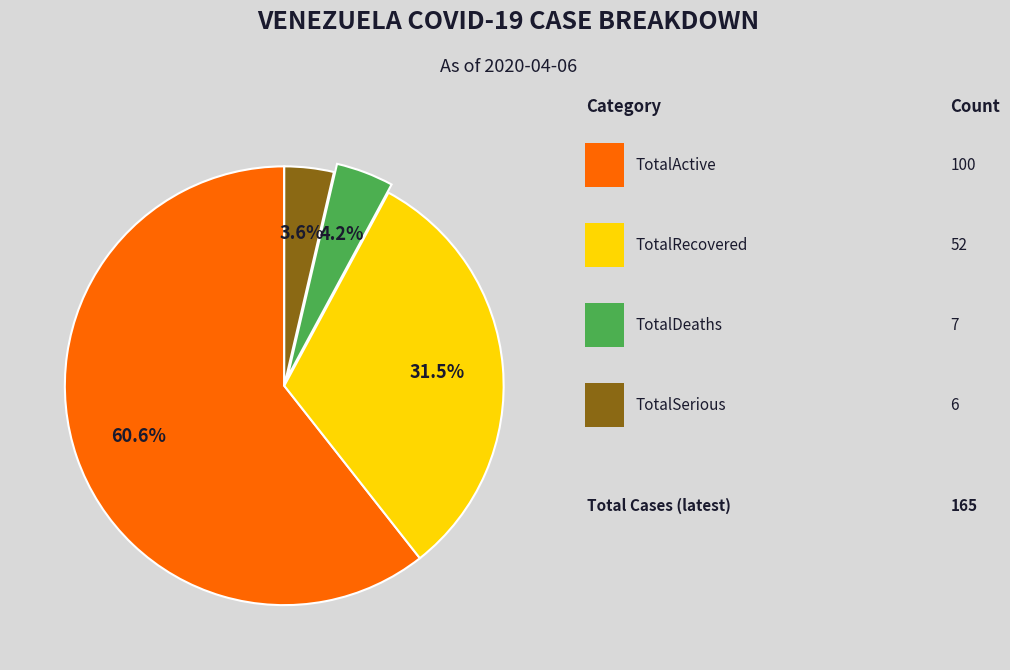

Count the number of slices in the pie.

4